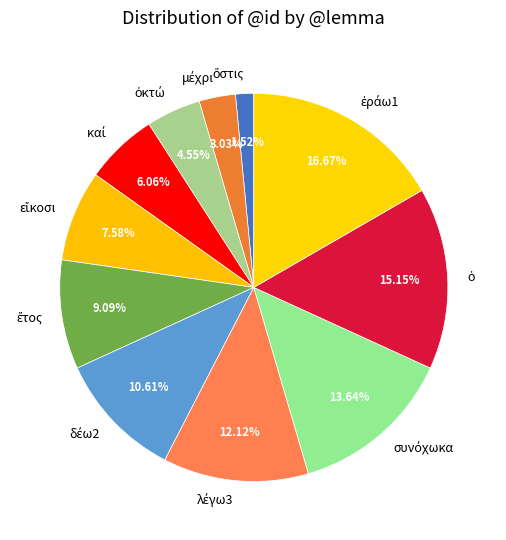

Is there a majority slice in this chart?

No